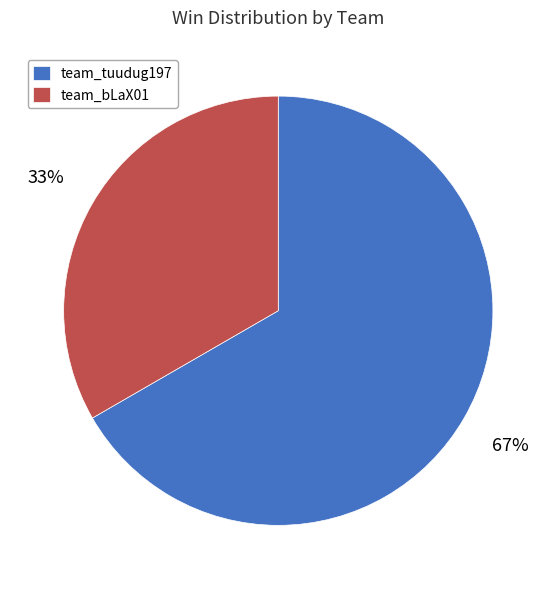

What is the ratio of the value at team_bLaX01 to the value at team_tuudug197?

0.5